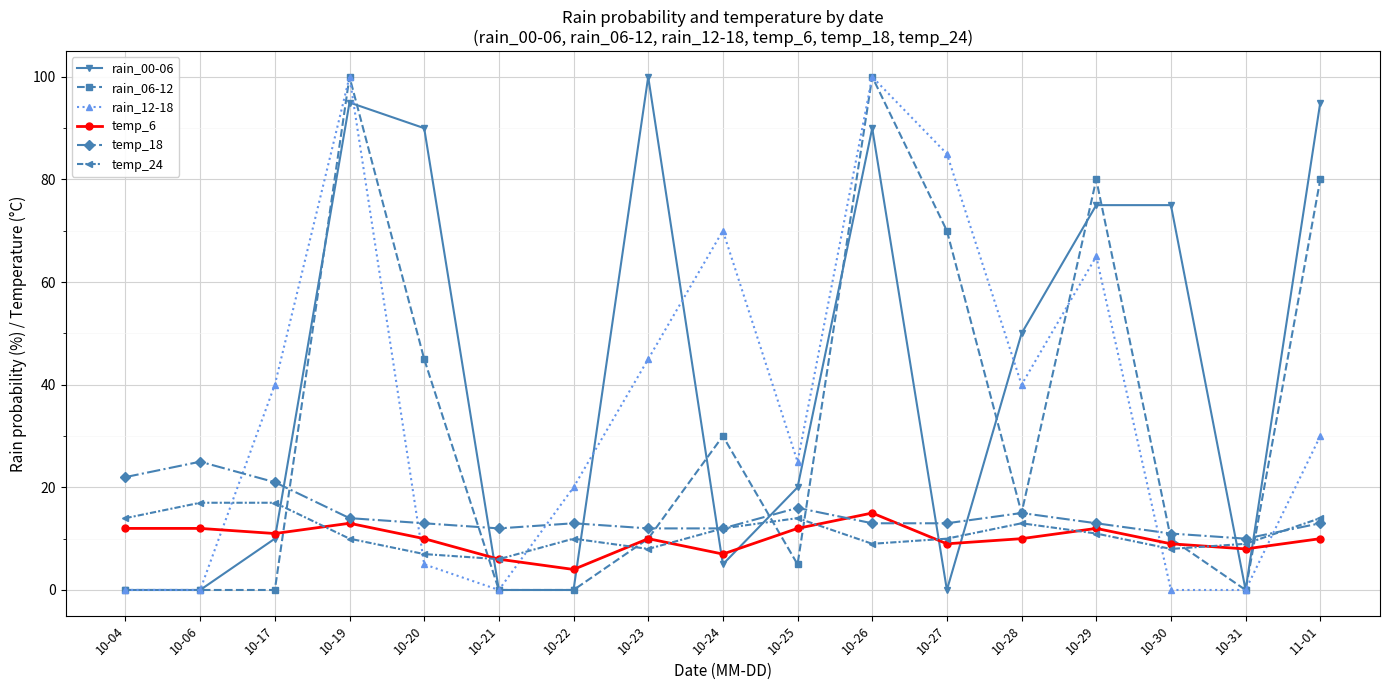

What is the label of the 13th point from the left?

10-28